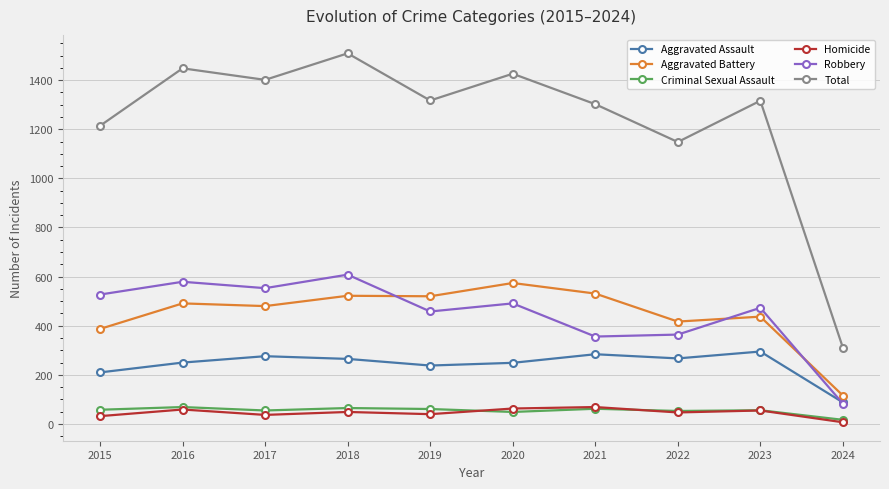

What is the maximum value shown in the chart?

1509